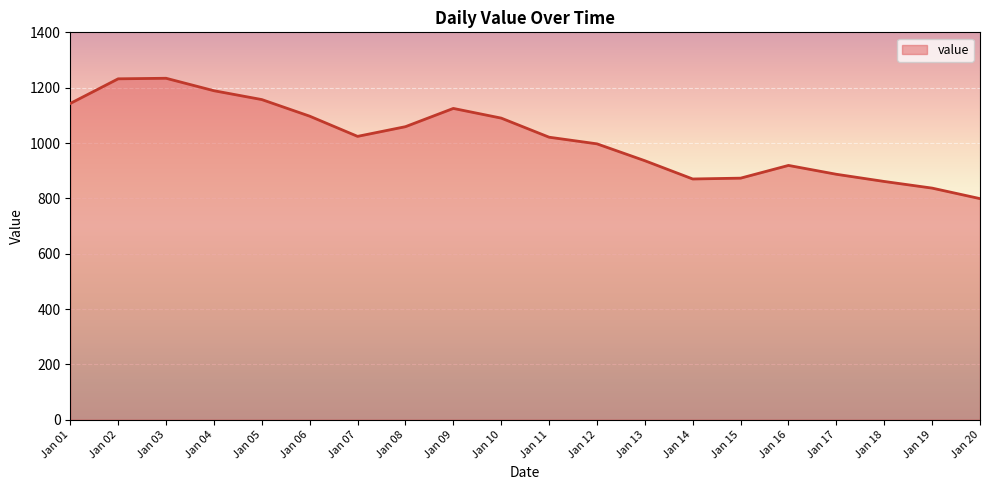

Between Jan 16 and Jan 08, which is larger?

Jan 08